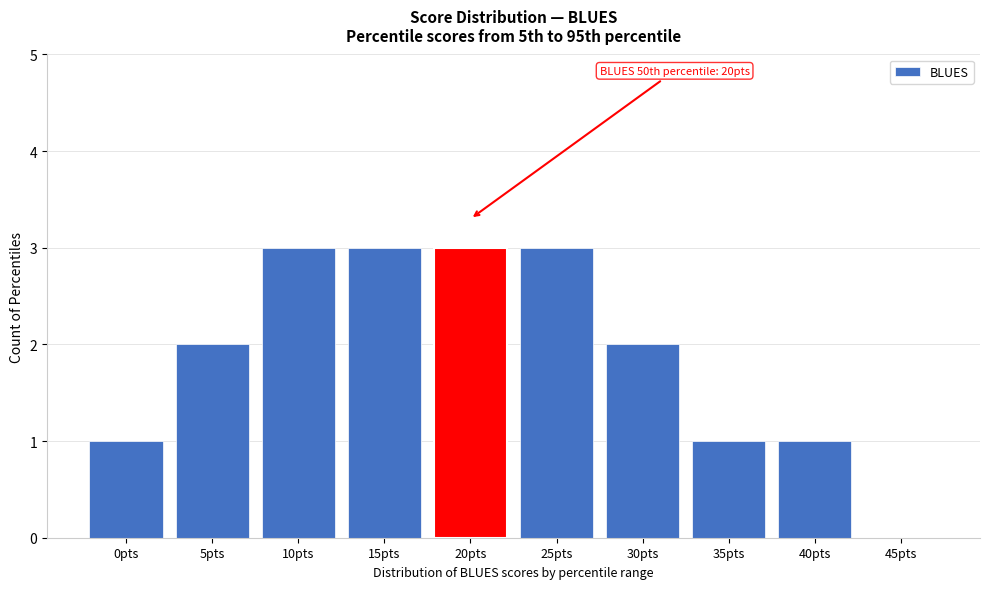

Reading left to right, extract all data points from this chart.

0pts=1	5pts=2	10pts=3	15pts=3	20pts=3	25pts=3	30pts=2	35pts=1	40pts=1	45pts=0